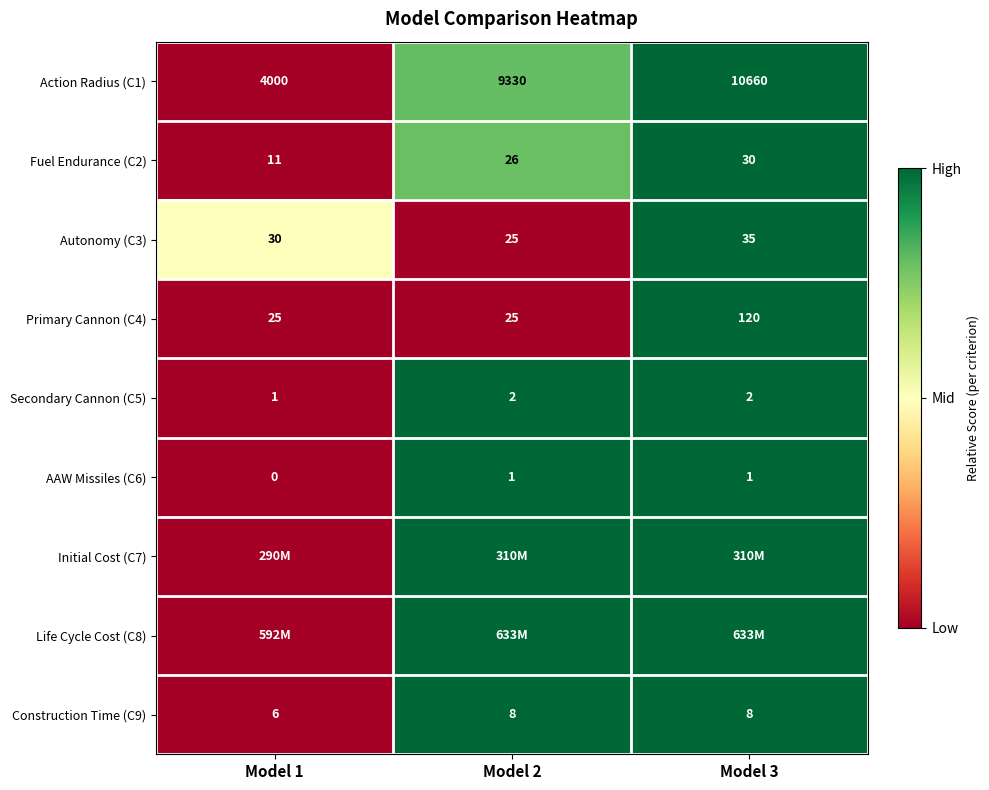

Which category has the highest value in the Primary Cannon (C4) series?

Model 3